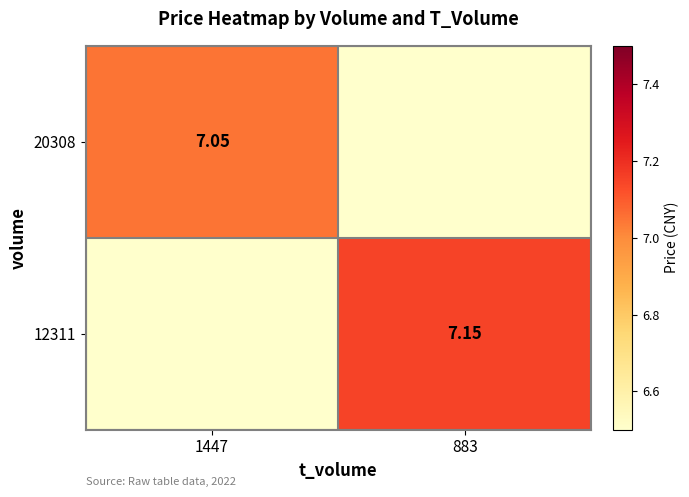

List the labels in order of 12311 value, smallest first.

1447, 883